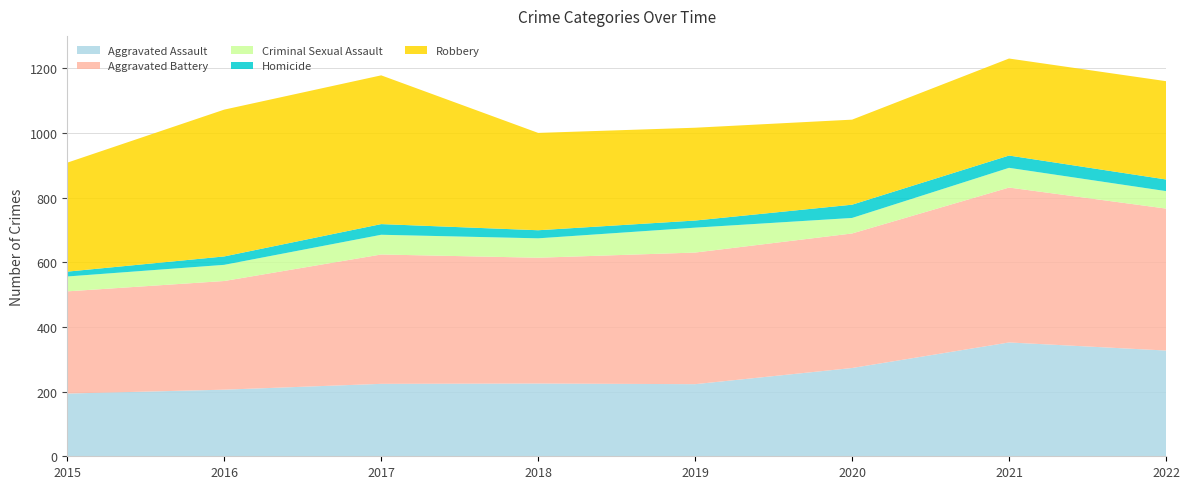

Reading right to left, what are all the values shown in this chart?

Aggravated Assault: 327	352	273	223	225	224	206	194
Aggravated Battery: 439	479	416	407	389	400	336	316
Criminal Sexual Assault: 54	61	48	77	60	61	50	46
Homicide: 36	38	41	22	25	33	26	15
Robbery: 304	300	263	287	301	460	454	337